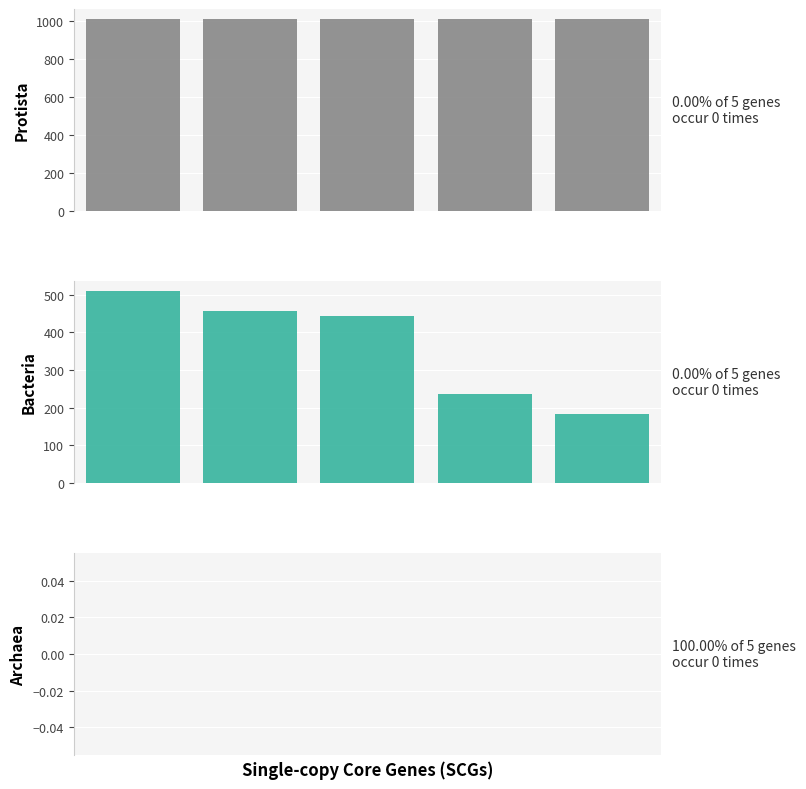

List the series in order of their overall mean, lowest first.

Archaea, Bacteria, Protista